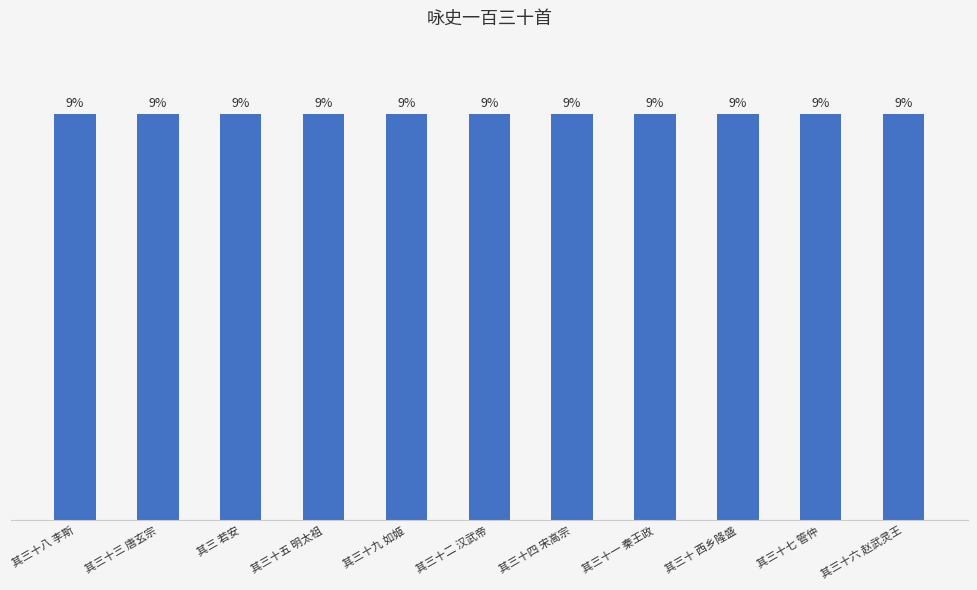

True or false: the data shows 9.1 at 其三十 西乡隆盛.

True